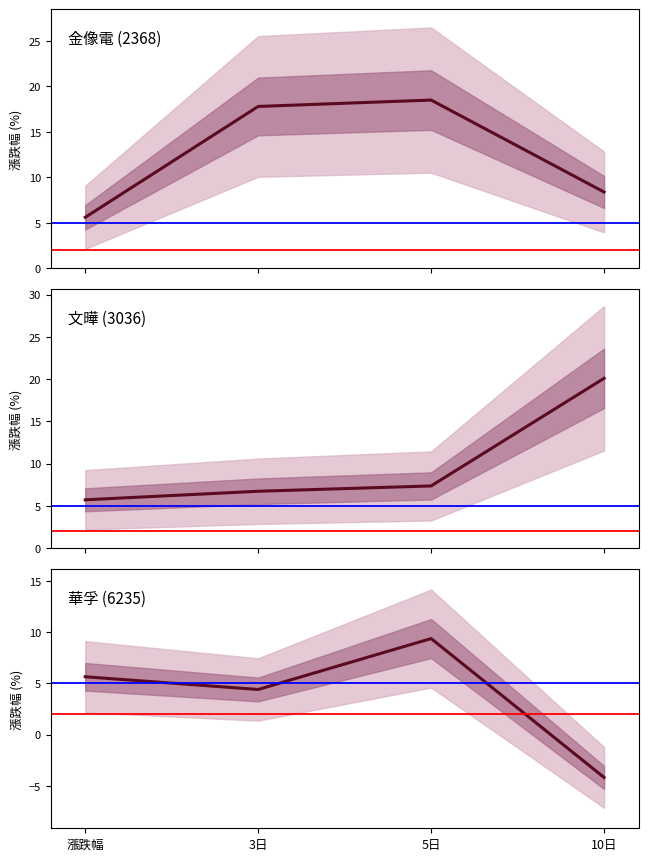

What is the greatest value displayed?

20.1